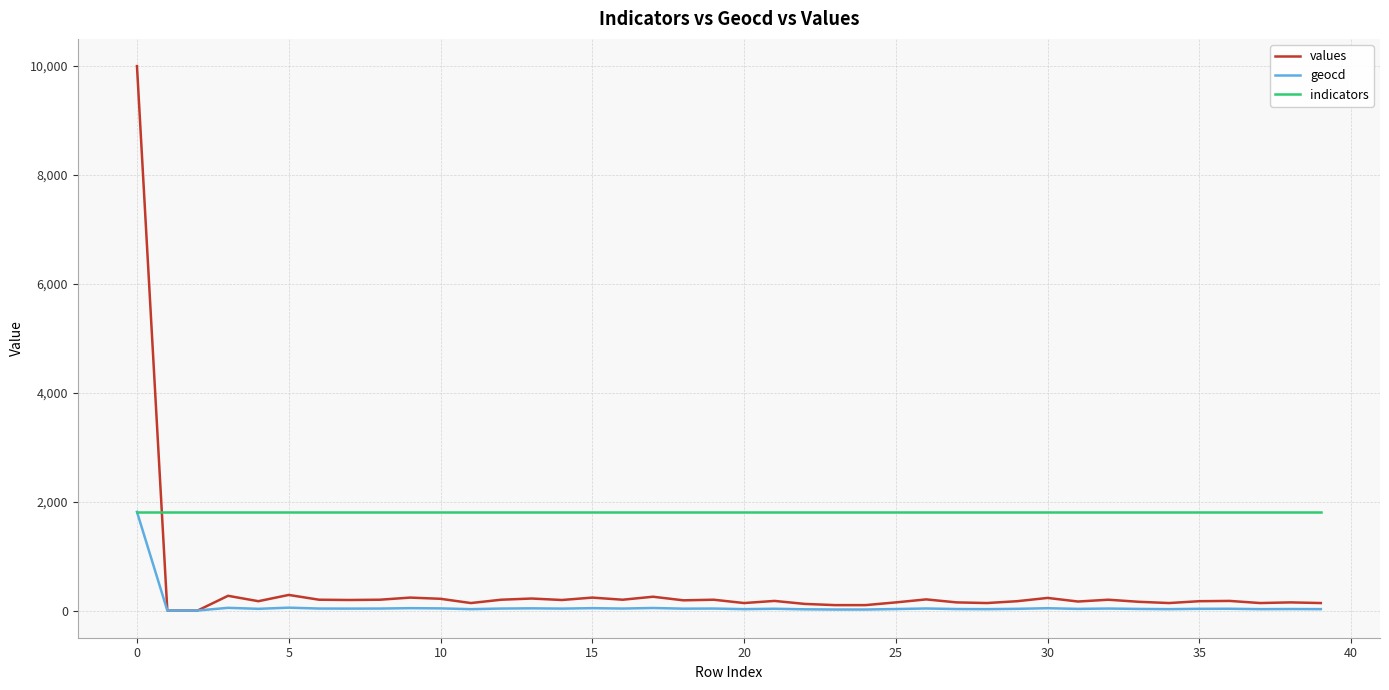

At how many categories does at least one series exceed 6887?

1